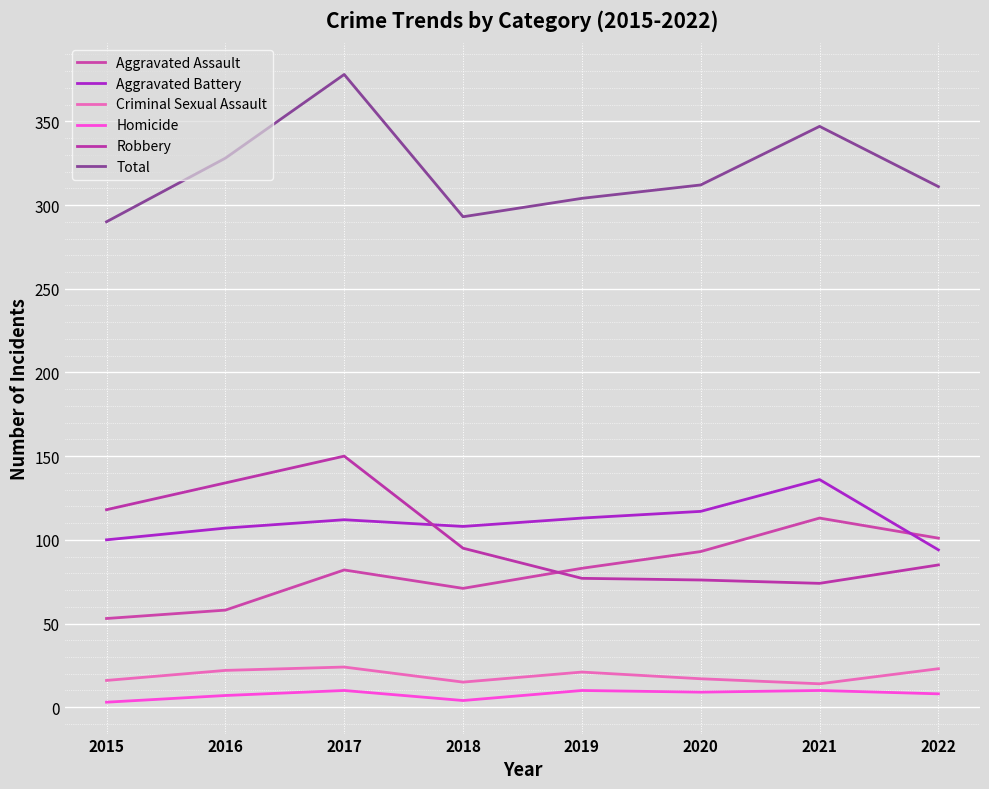

List the series in order of their peak value, highest first.

Total, Robbery, Aggravated Battery, Aggravated Assault, Criminal Sexual Assault, Homicide